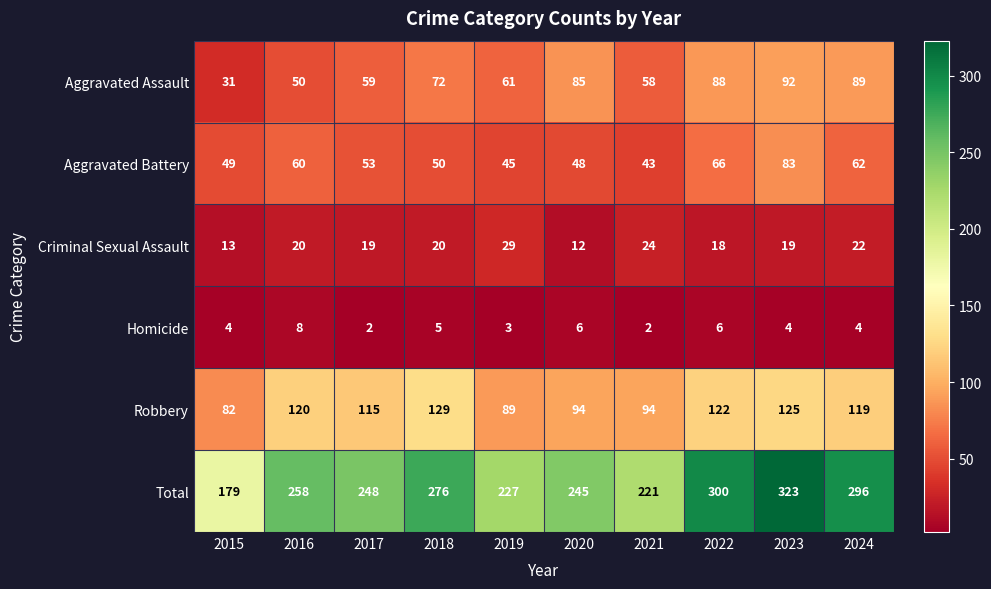

Which series changed the most between 2017 and 2024?

Total